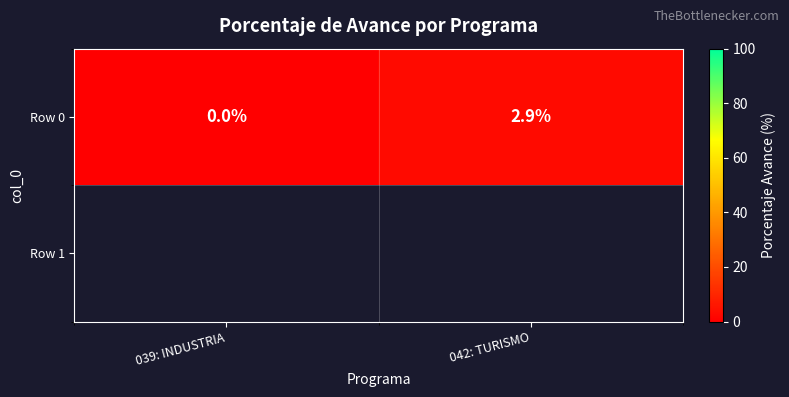

What is the difference between the values at 039: INDUSTRIA and 042: TURISMO?

2.9